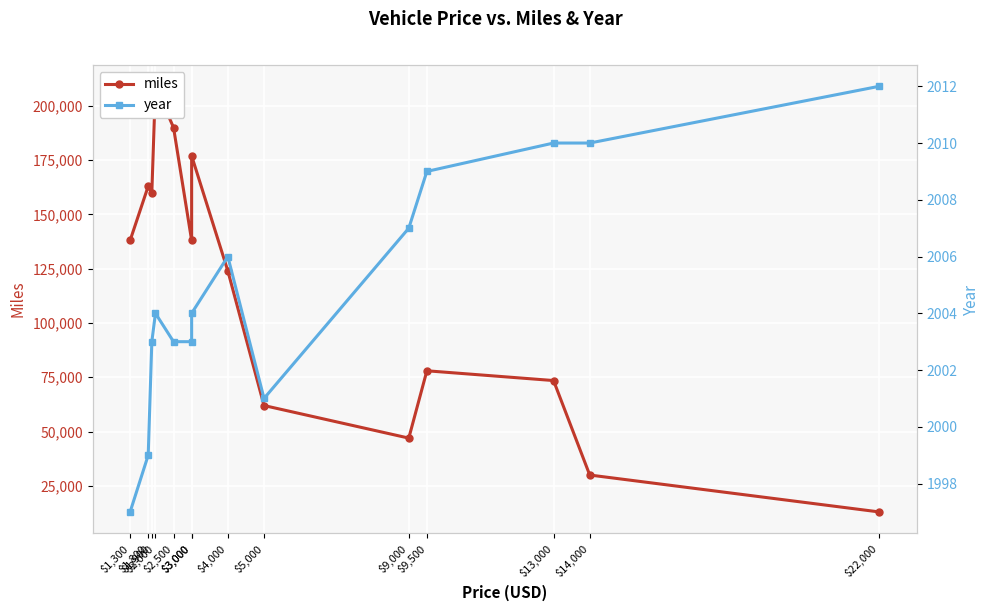

Between $2,000 and $9,000, which is larger?

$2,000